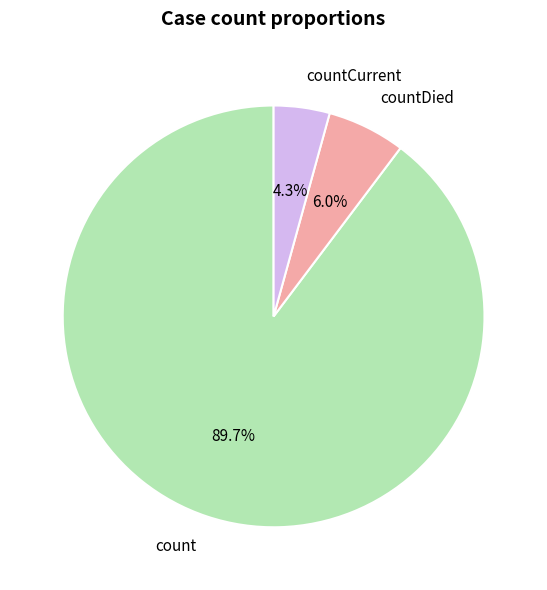

What is the smallest slice in the pie chart?

countCurrent